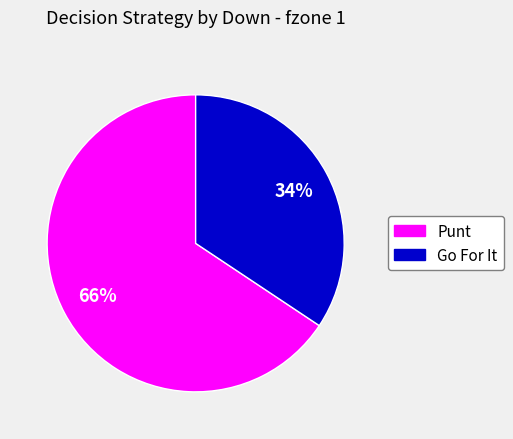

To the nearest percent, what is the average slice percentage?

50%